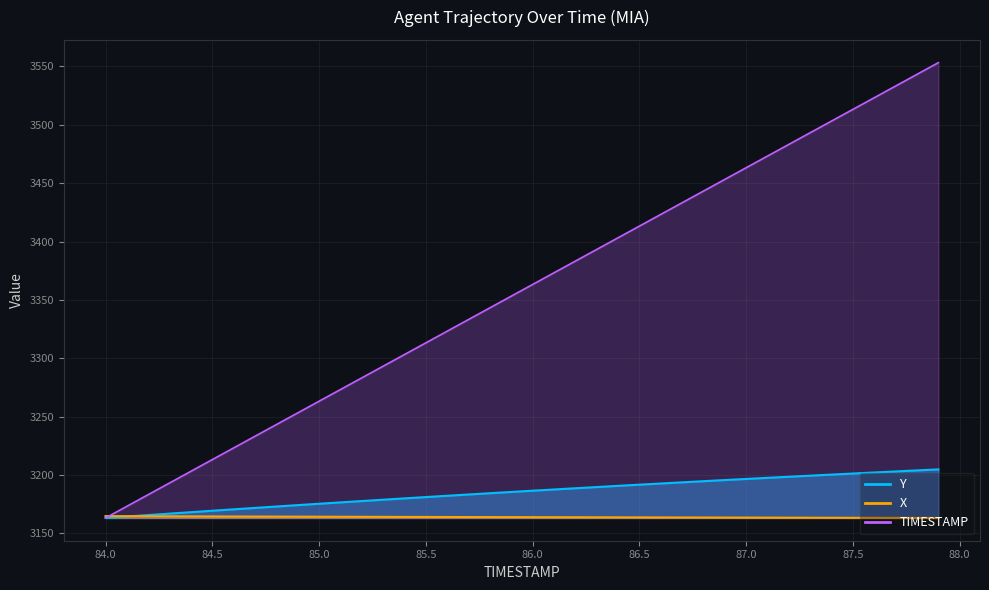

What is the total value across all series at 87.7?

9899.8